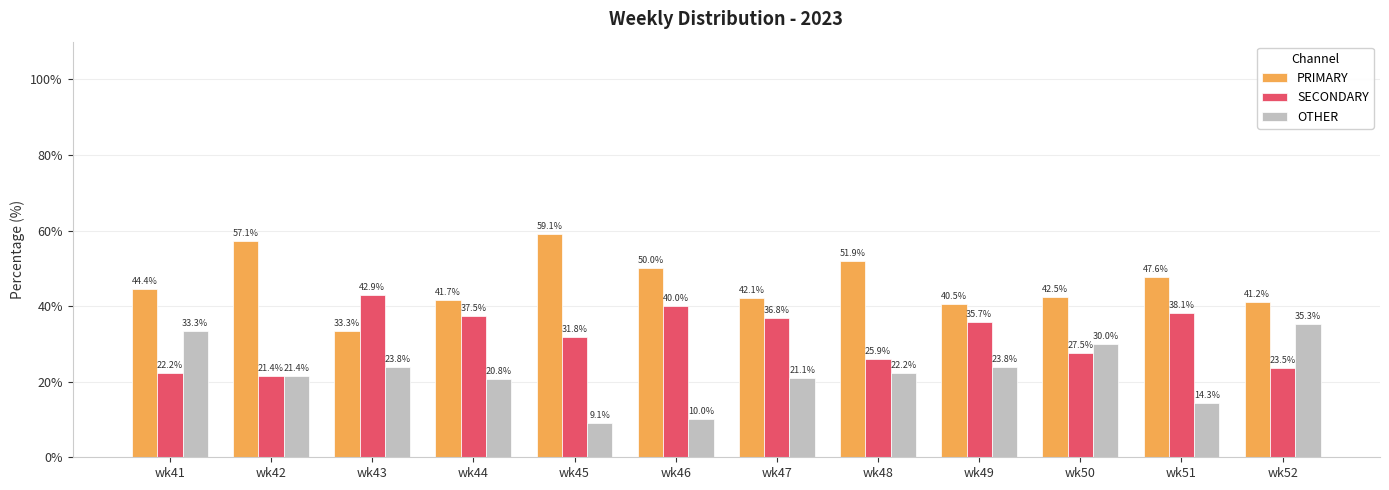

Which series changed the most between wk51 and wk52?

OTHER